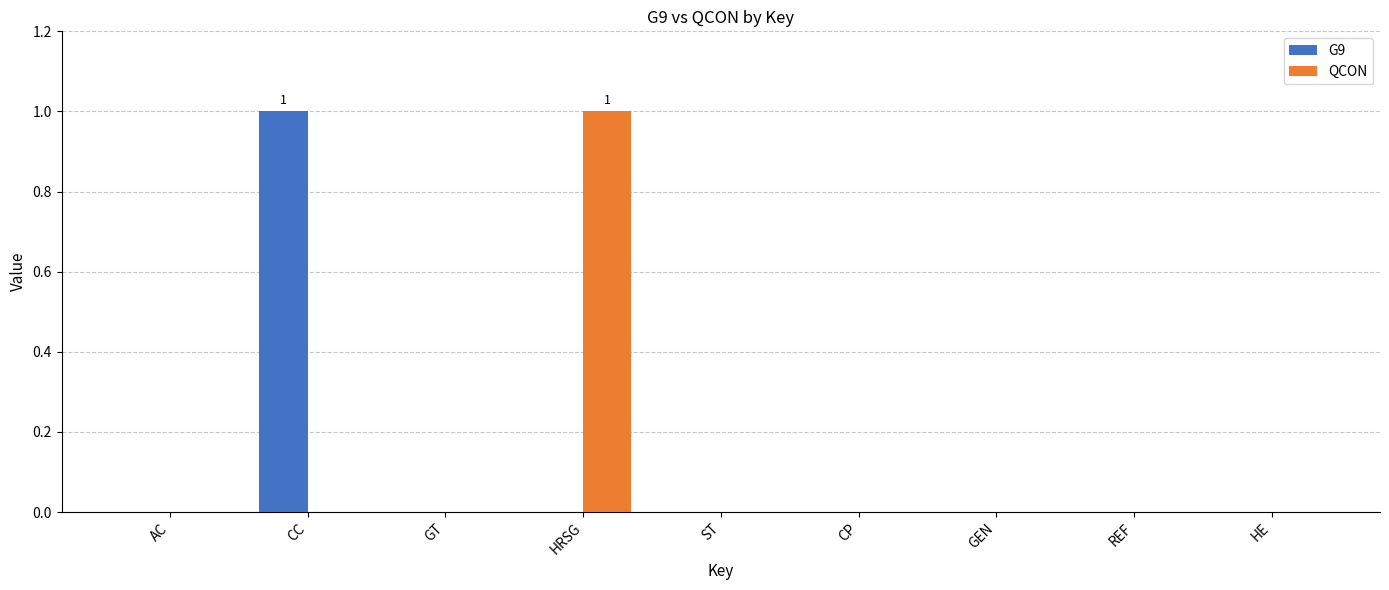

Is it true that QCON equals 1 at AC?

False